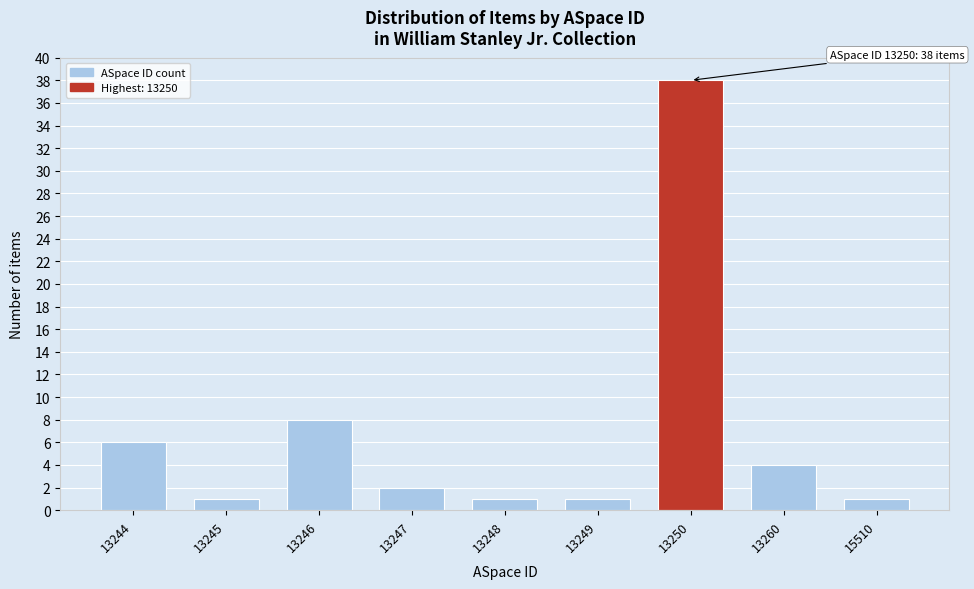

Reading left to right, extract all data points from this chart.

13244=6	13245=1	13246=8	13247=2	13248=1	13249=1	13250=38	13260=4	15510=1